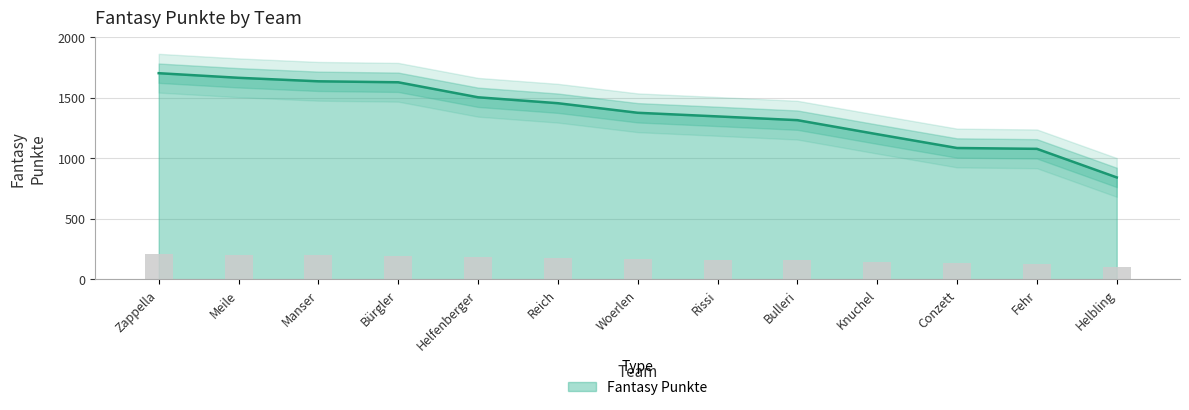

What is the label of the 12th bar from the left?

Fehr